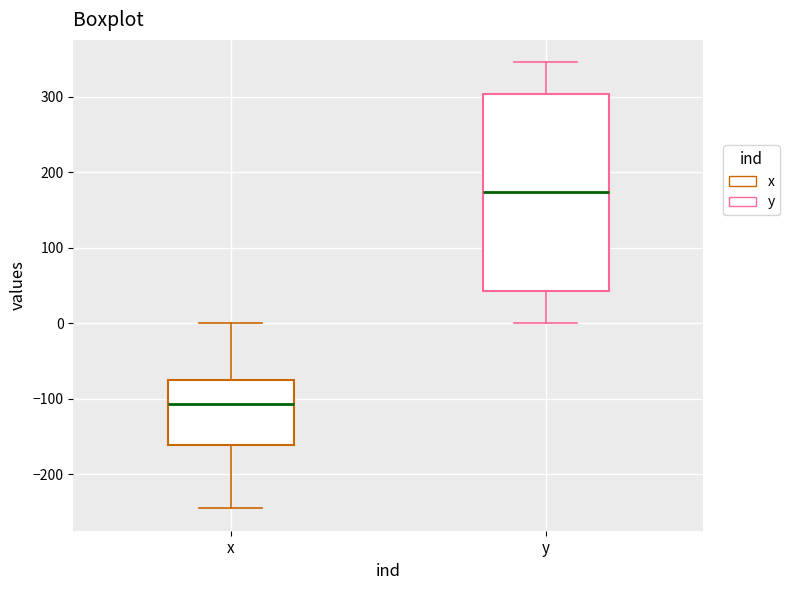

Reading left to right, transcribe this box plot: for each box, give where its median line is, the range the box spans, and where its two whiskers end, as read against the y-axis. The values are not printed on the chart, so give them approximately, as read against the axis.

x: median -110, box -160 to -80, whiskers -240 to 0
y: median 170, box 40 to 300, whiskers 0 to 350